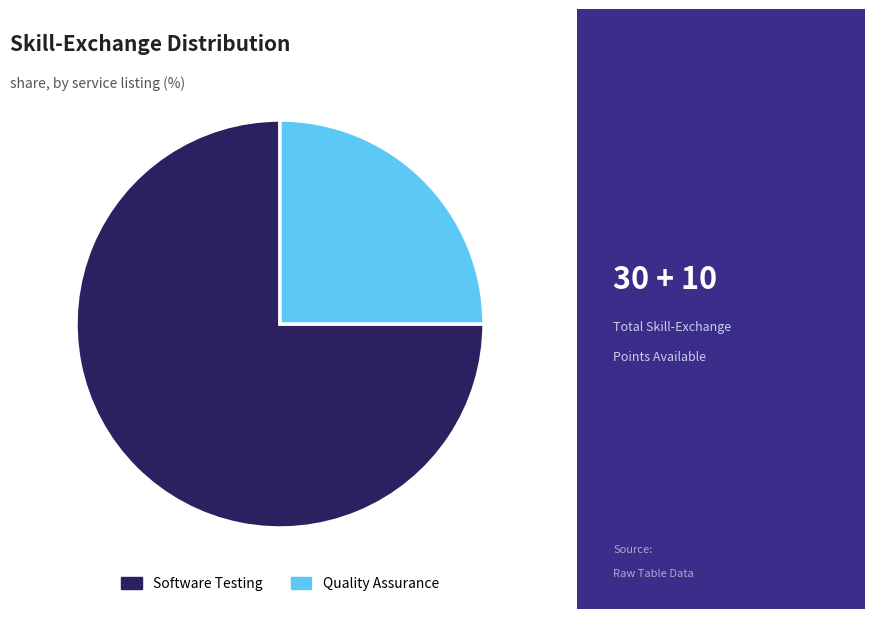

True or false: Quality Assurance accounts for 38% of the total.

False